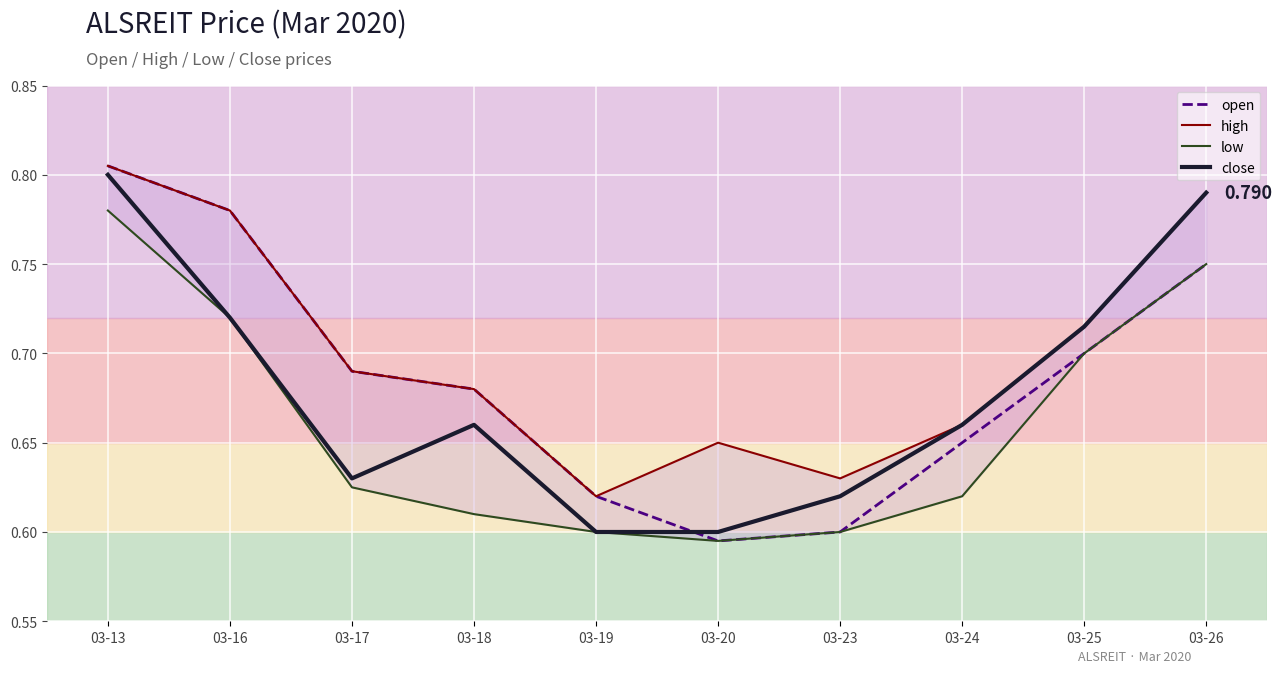

The high series shows 1.1 at 03-24. True or false?

False